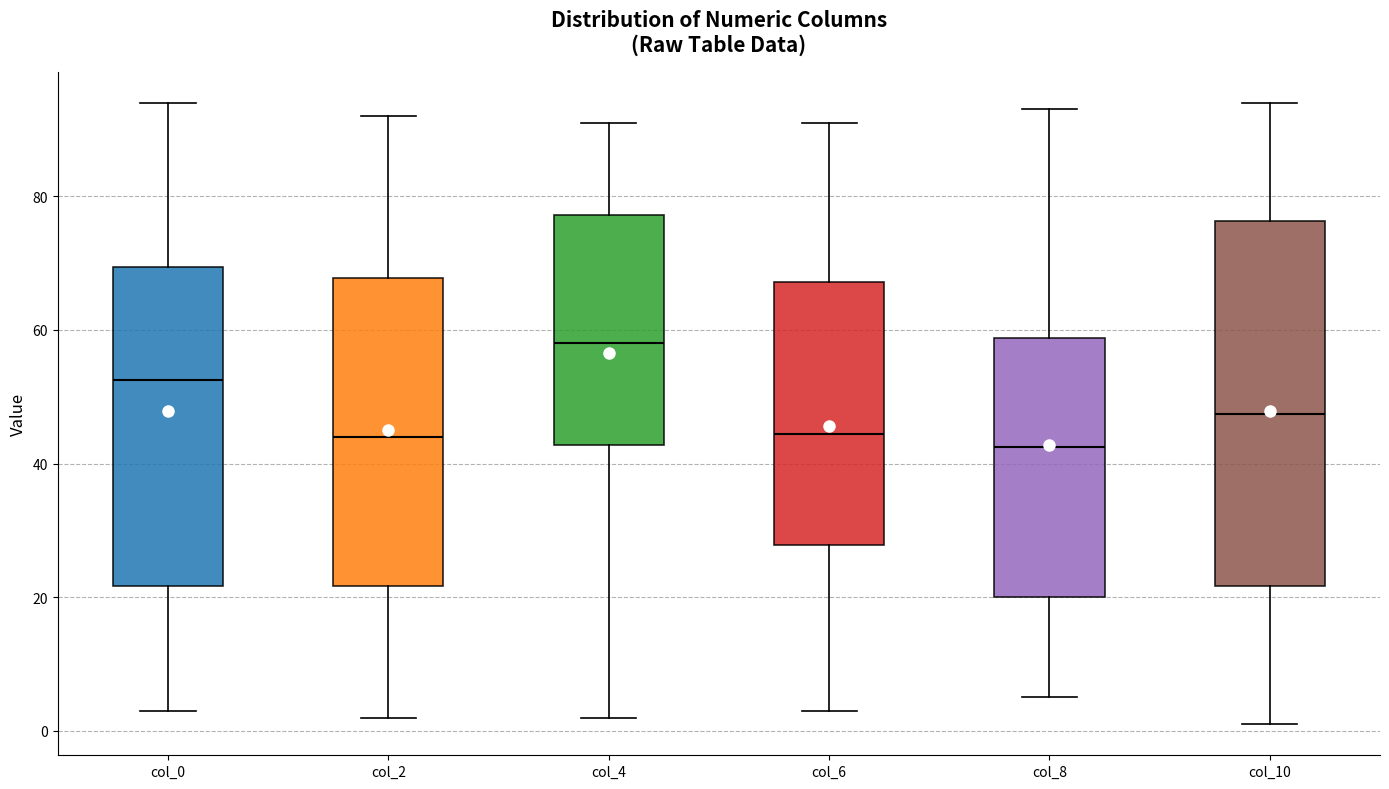

Where does the median line of the box for col_10 sit on the y-axis? The values are not printed on the chart, so give them approximately, as read against the axis.

48